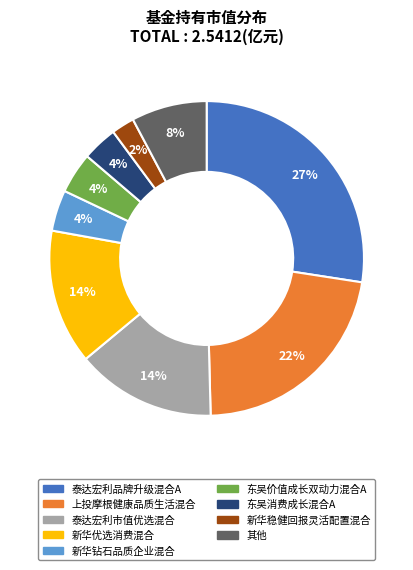

Does any single category account for the majority?

No